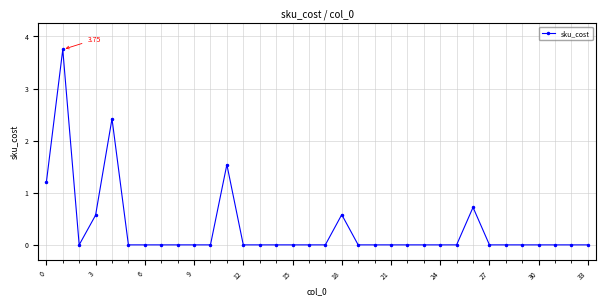

How many data points does each series have?

34